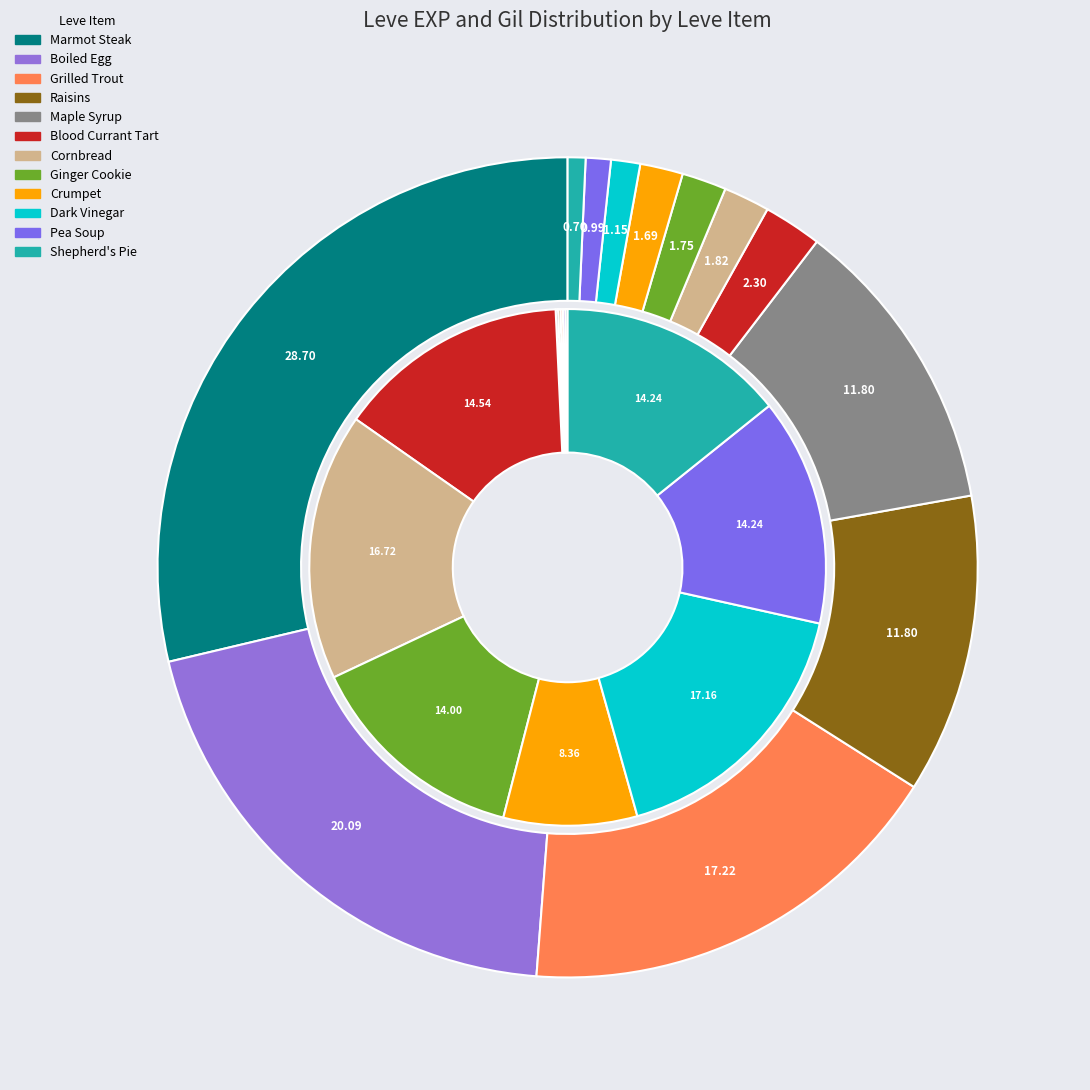

Which category has the biggest portion of the pie?

Marmot Steak